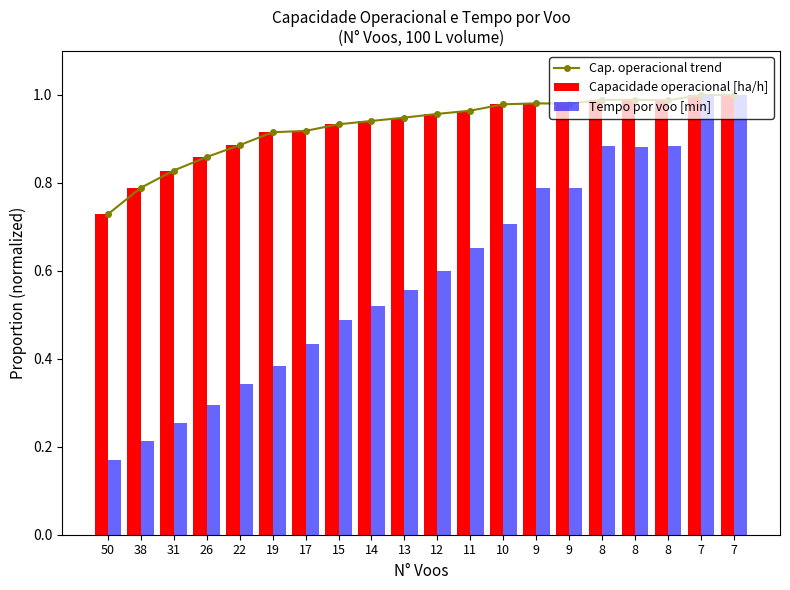

At which category does the chart reach its peak across all series?

7